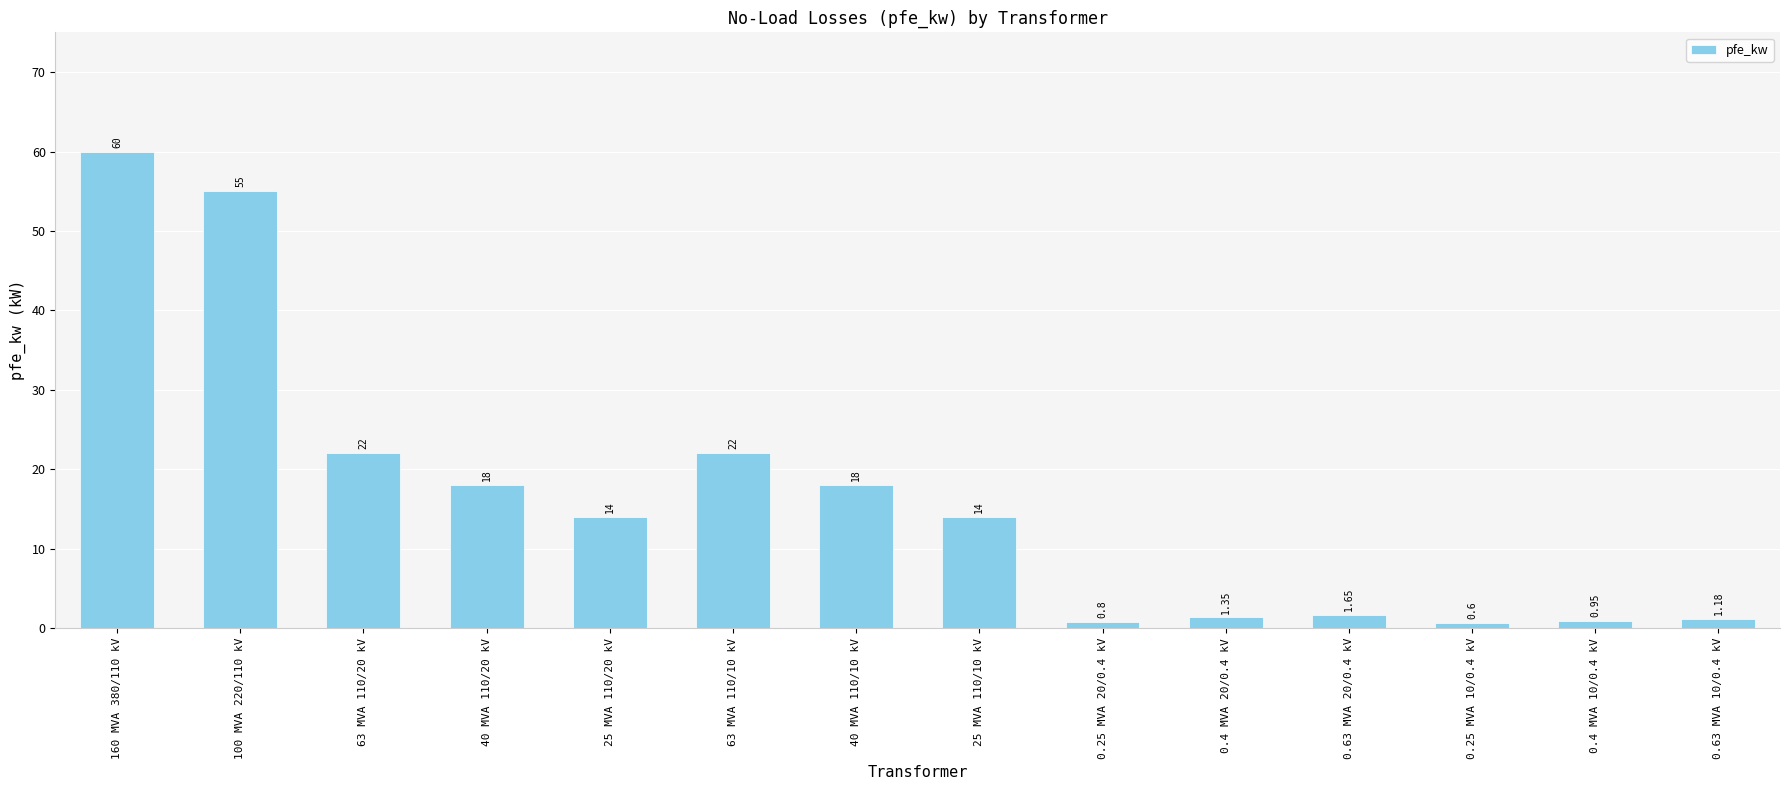

Between 0.4 MVA 10/0.4 kV and 0.4 MVA 20/0.4 kV, which is larger?

0.4 MVA 20/0.4 kV